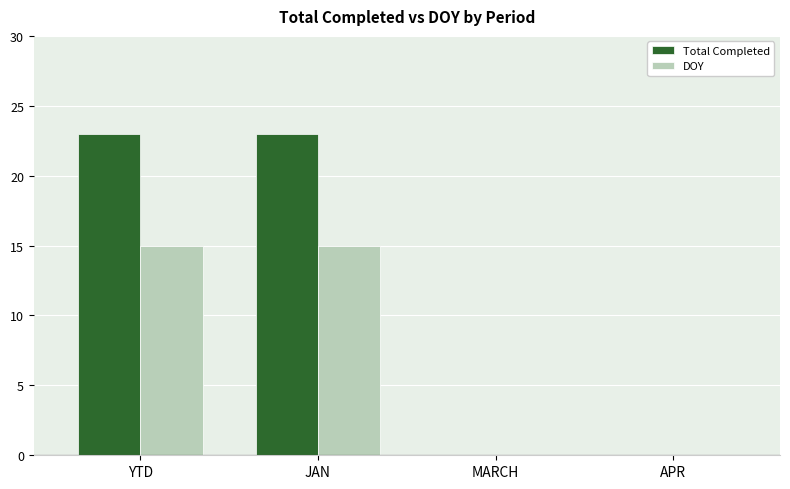

Is the value of DOY at YTD greater than the value of Total Completed at YTD?

No